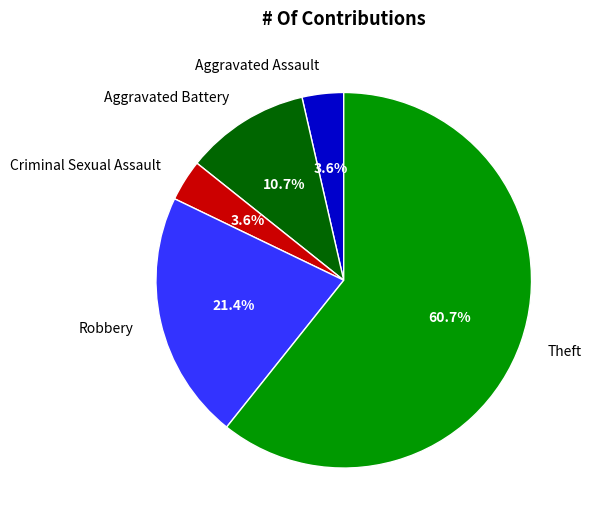

What is the largest slice in the pie chart?

Theft